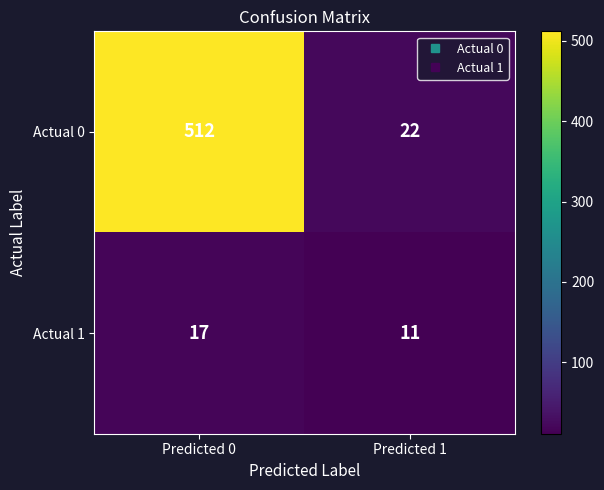

What is the difference between the maximum and minimum values in the Actual 1 series?

6